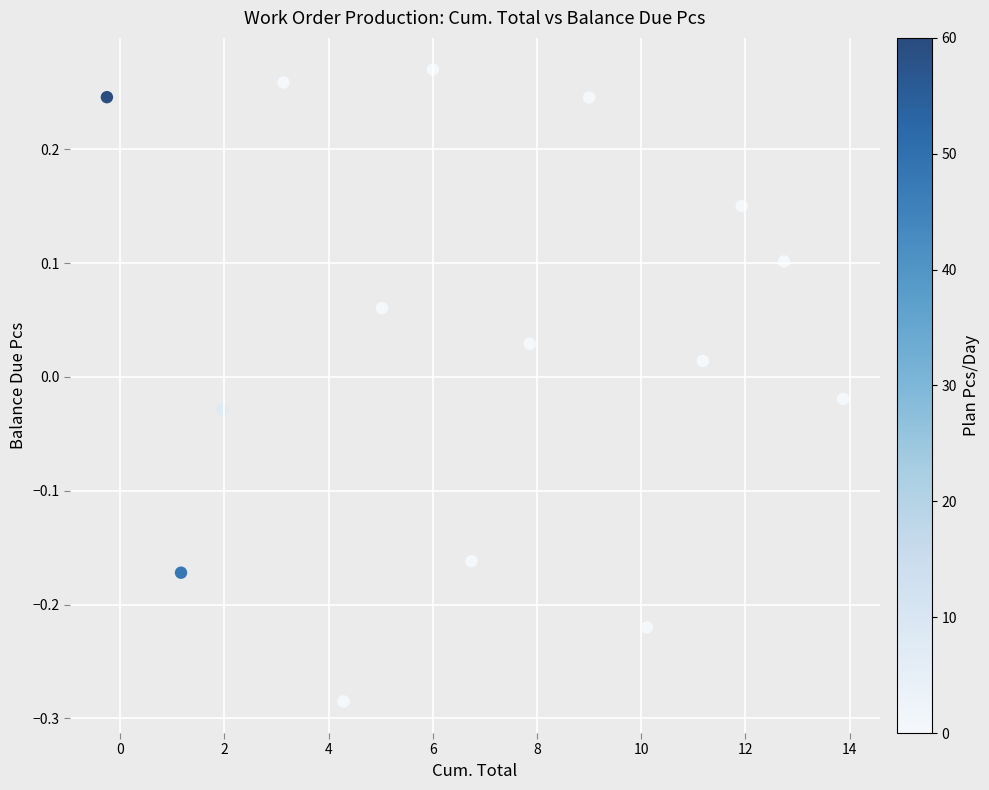

What is the range of Y values (max minus min)?

0.6